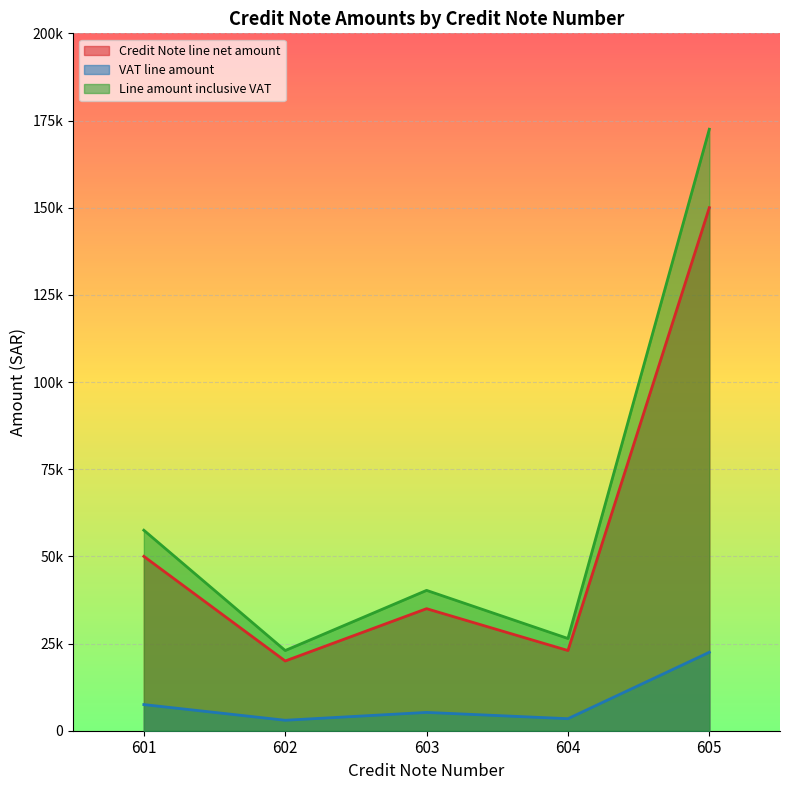

True or false: VAT line amount and Line amount inclusive VAT intersect in this chart.

False